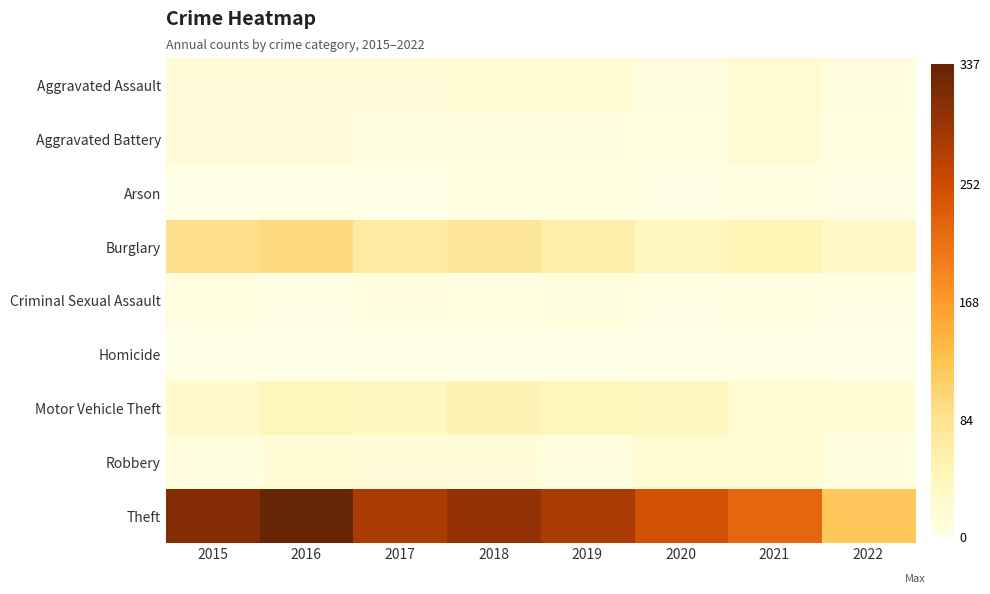

At which category does the chart reach its minimum across all series?

2016